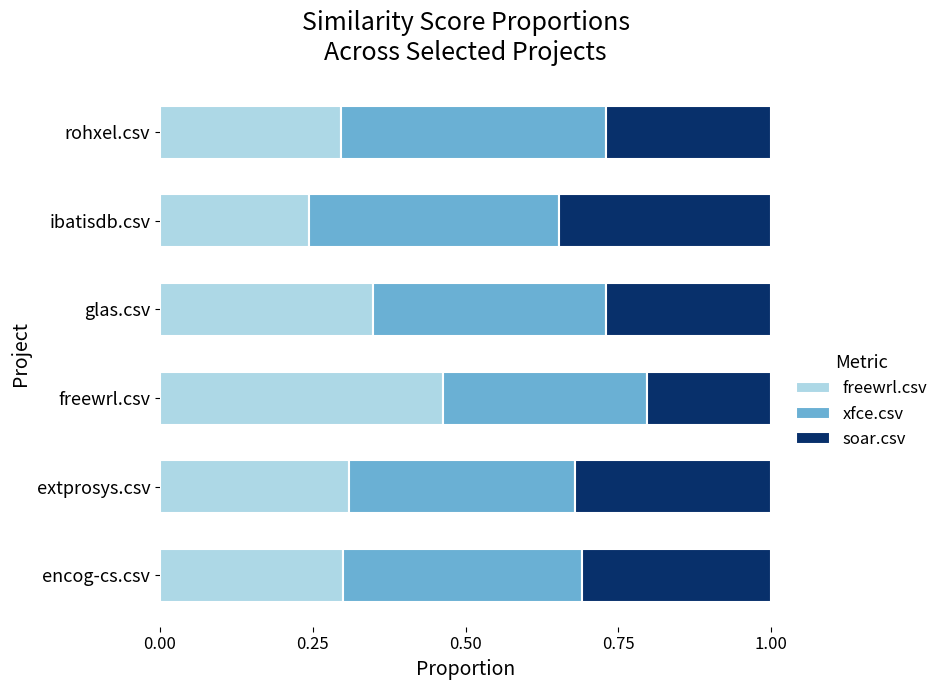

At which label is freewrl.csv closest to 0?

ibatisdb.csv